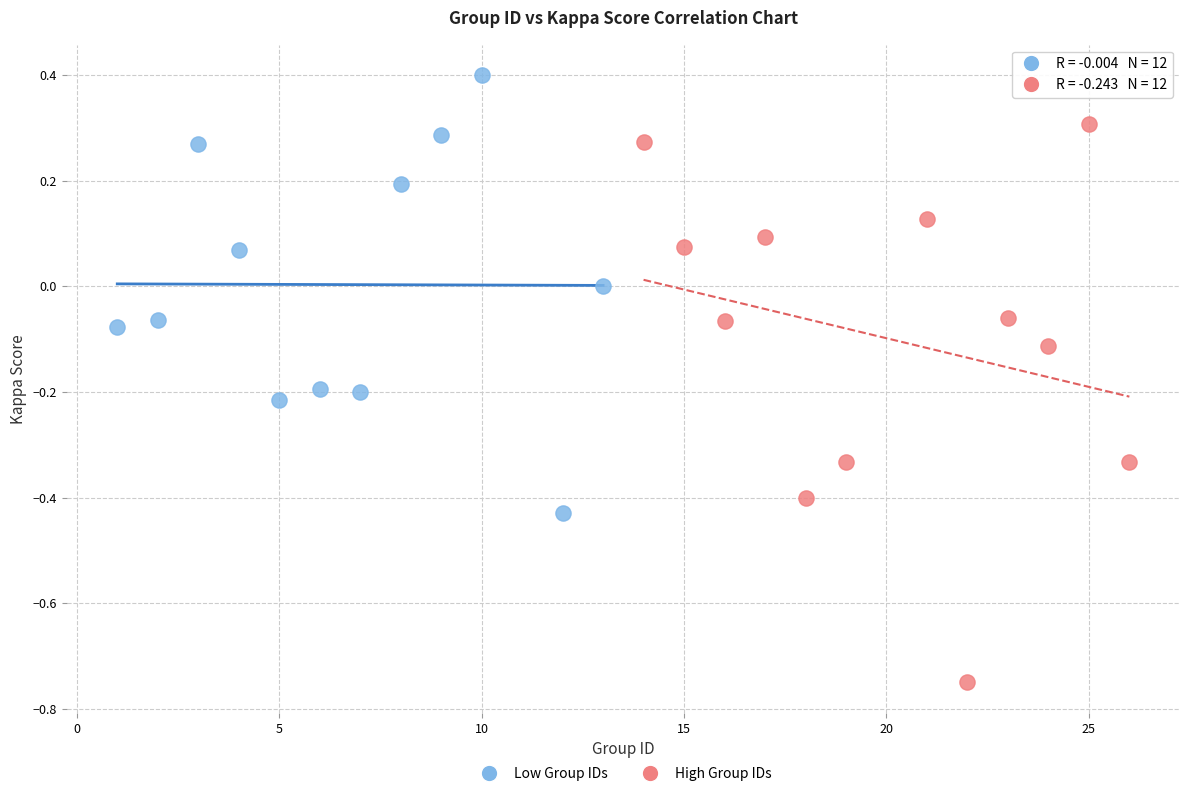

Which series reaches the minimum Y coordinate?

High Group IDs